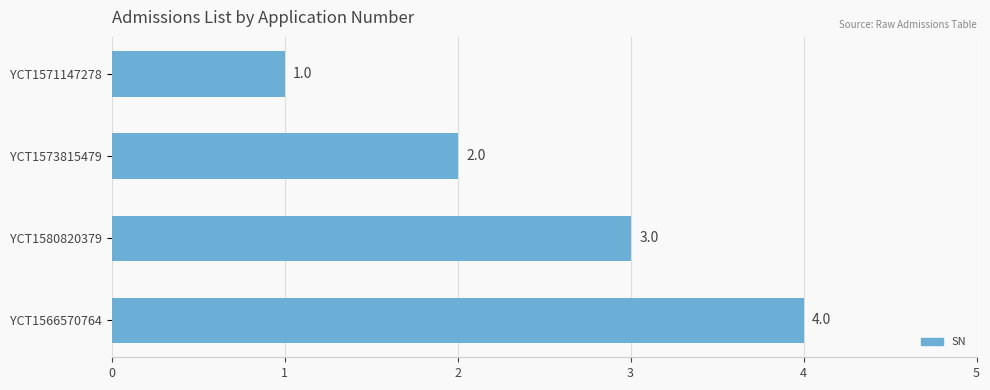

What is the difference between the second highest and minimum values?

2